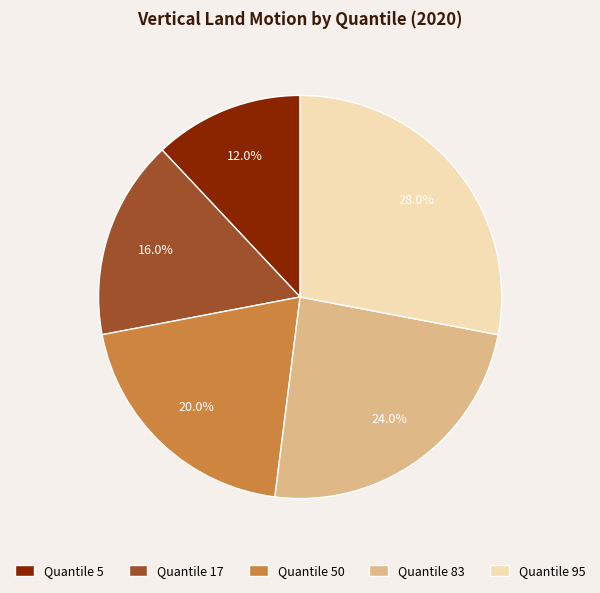

Which category has the biggest portion of the pie?

Quantile 95